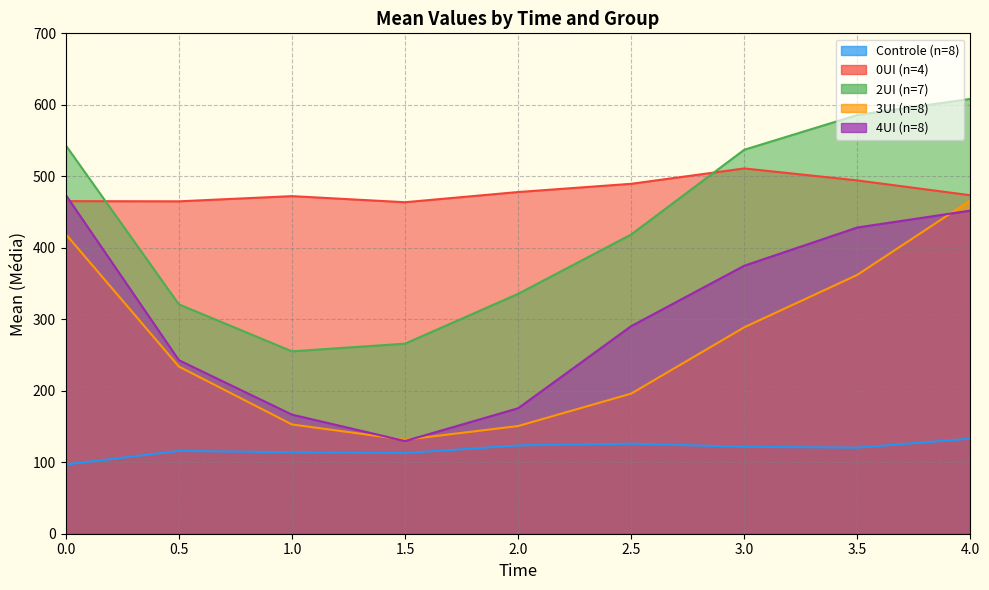

Rank the categories by 4UI (n=8) value from lowest to highest.

1.5, 1, 2, 0.5, 2.5, 3, 3.5, 4, 0